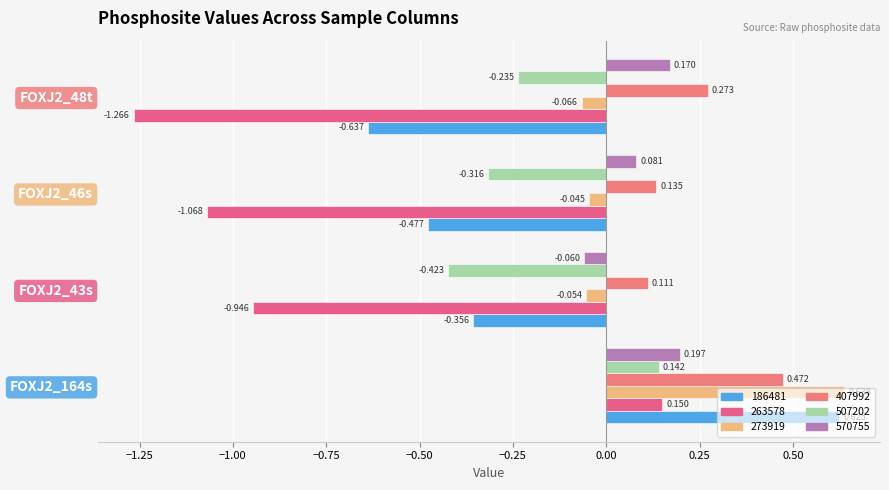

How many values in 570755 are below zero?

1